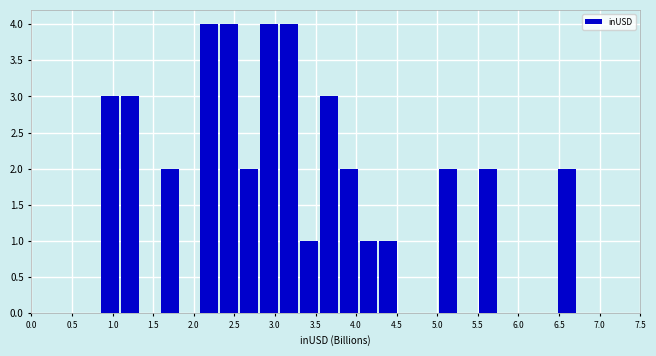

Reading left to right, transcribe this chart: for each bar, give the range it covers on the x-axis and its height. Neither the bar edges nor the heights are printed on the chart, so give them approximately, as read against the axes.

0.85 to 1.10: 3
1.10 to 1.35: 3
1.35 to 1.60: 0
1.60 to 1.85: 2
1.85 to 2.10: 0
2.10 to 2.35: 4
2.35 to 2.55: 4
2.55 to 2.80: 2
2.80 to 3.05: 4
3.05 to 3.30: 4
3.30 to 3.55: 1
3.55 to 3.80: 3
3.80 to 4.05: 2
4.05 to 4.30: 1
4.30 to 4.55: 1
4.55 to 4.80: 0
4.80 to 5.00: 0
5.00 to 5.25: 2
5.25 to 5.50: 0
5.50 to 5.75: 2
5.75 to 6.00: 0
6.00 to 6.25: 0
6.25 to 6.50: 0
6.50 to 6.75: 2